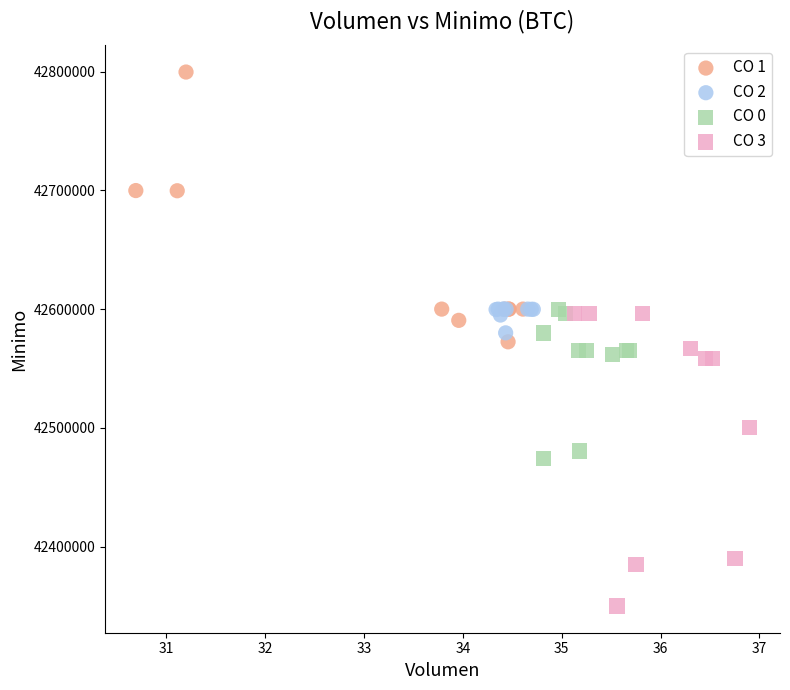

Which series contains the highest Y value?

CO 1